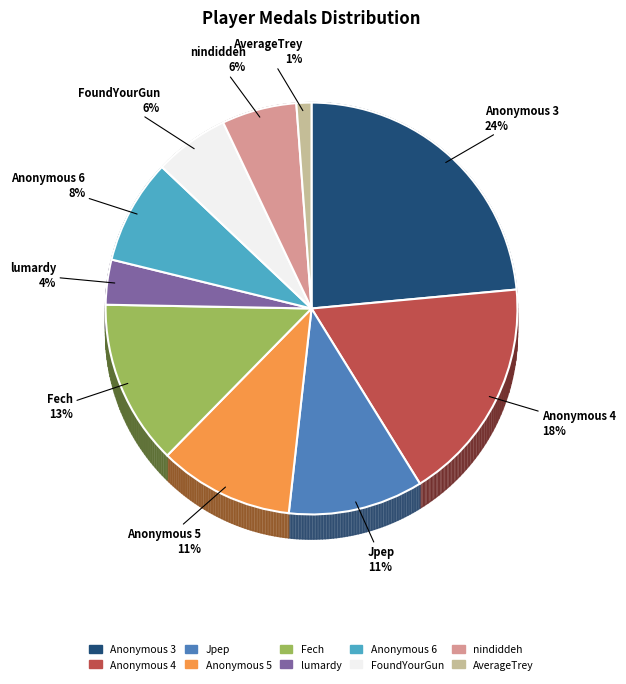

Is it true that Jpep is 24% of the pie?

False